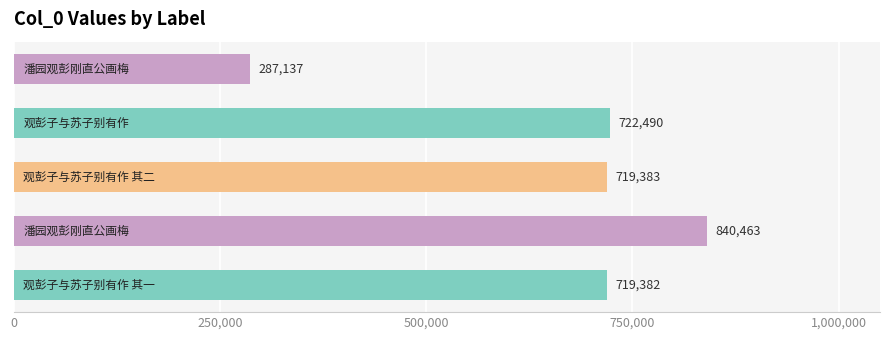

What is the average value?

657771